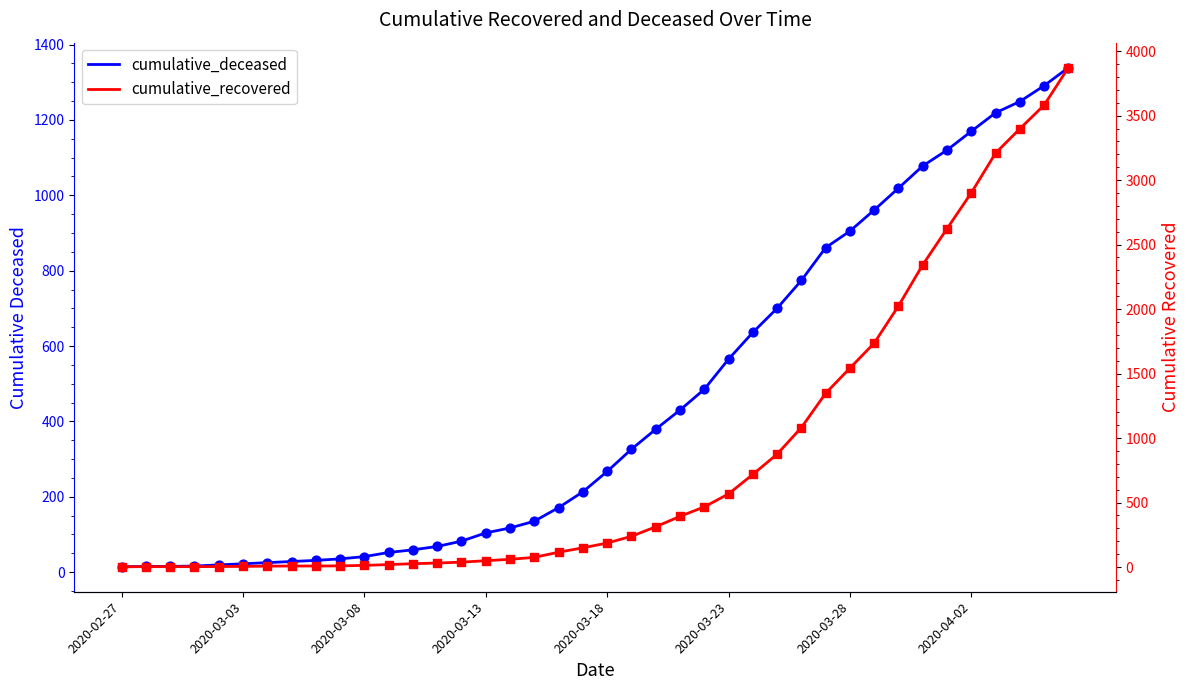

At how many categories does at least one series exceed 822?

13